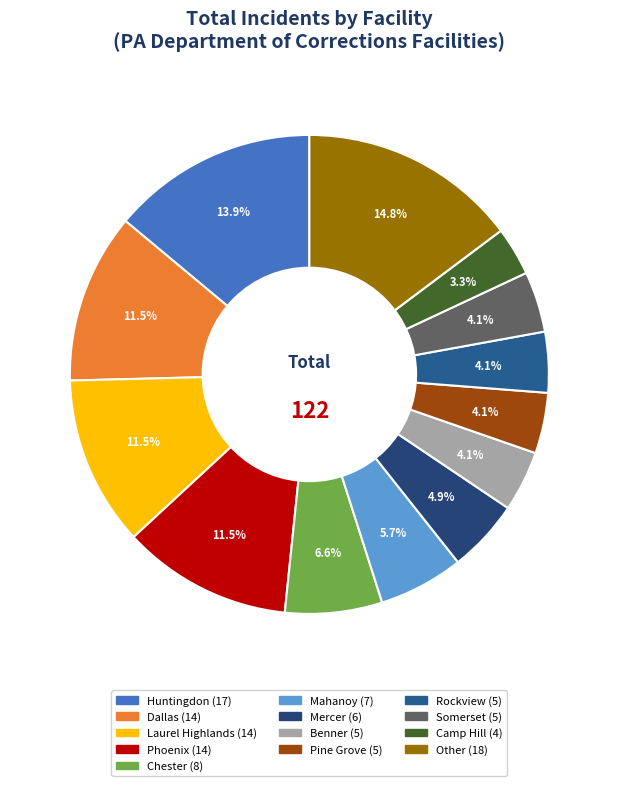

To the nearest percent, what is the difference between the largest and smallest slice percentages?

11%